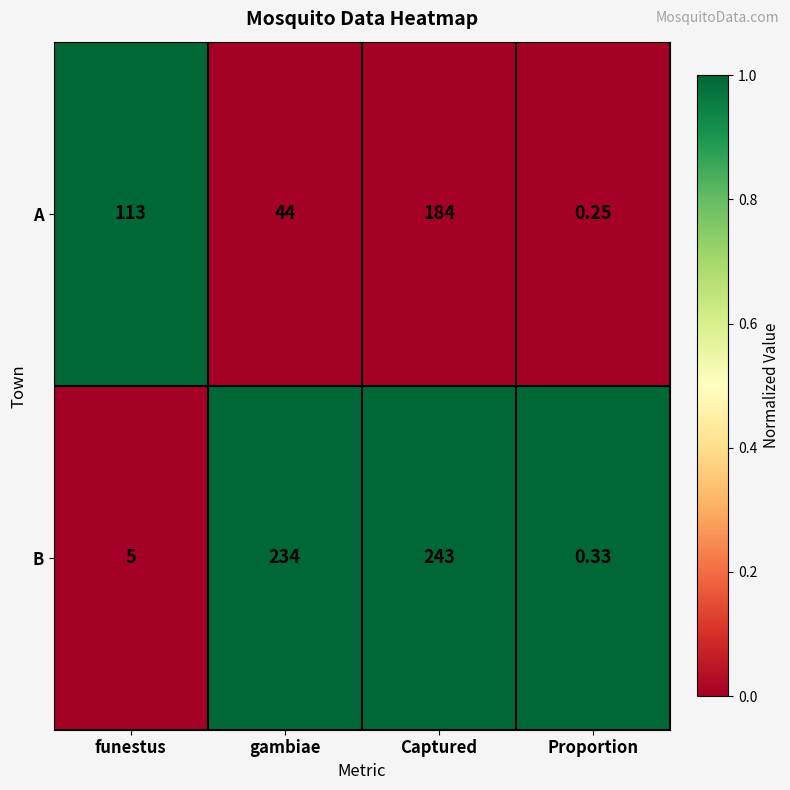

Where is B nearest to the value 121?

gambiae